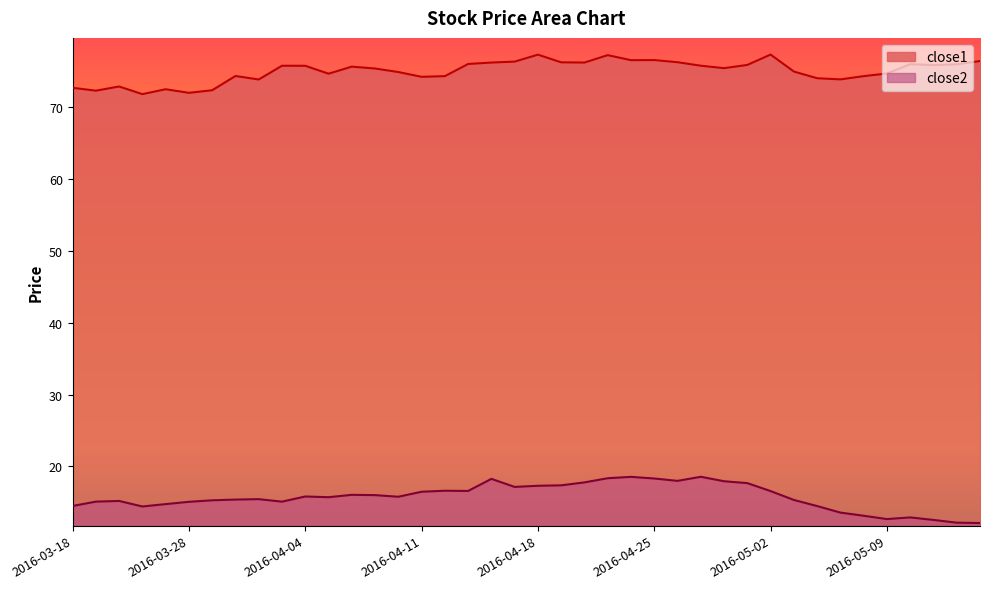

Between 2016-05-03 and 2016-05-05, which is larger?

2016-05-03